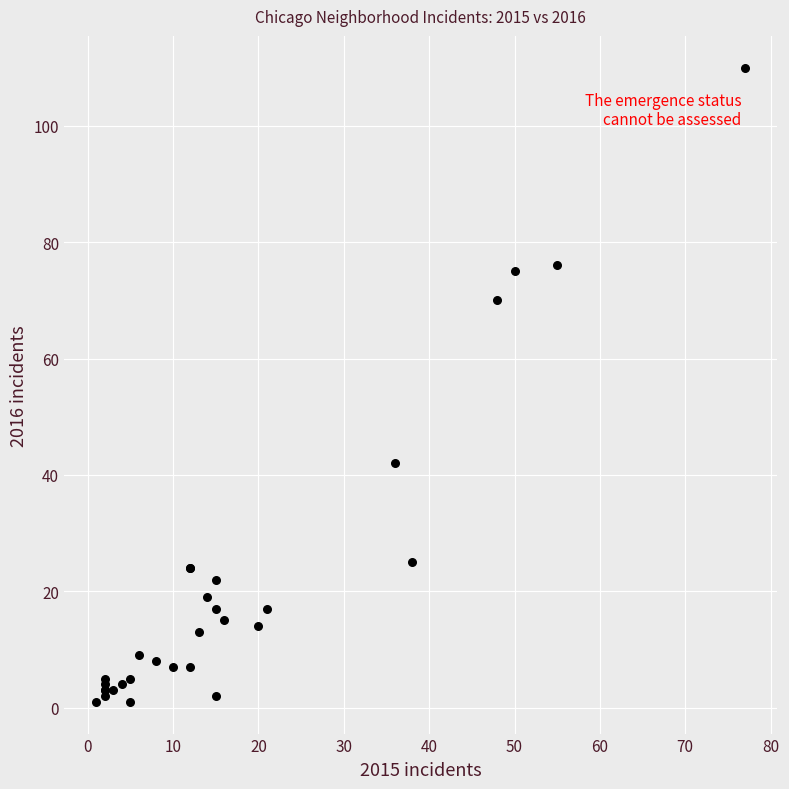

What Y value in the scatter plot is closest to 55?

42